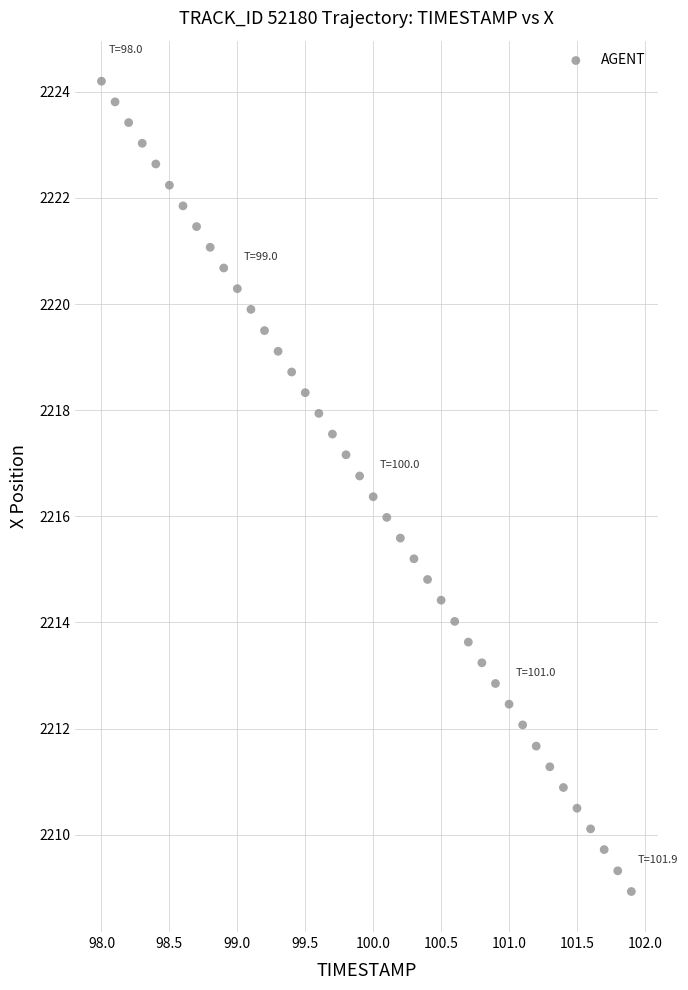

What is the range of X values (max minus min)?

3.9